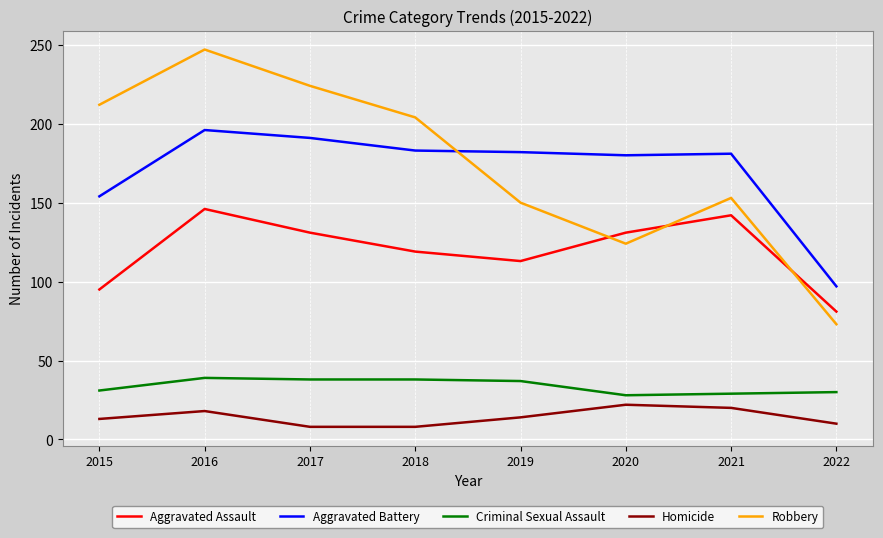

Where does the Robbery series first go above 204?

2015